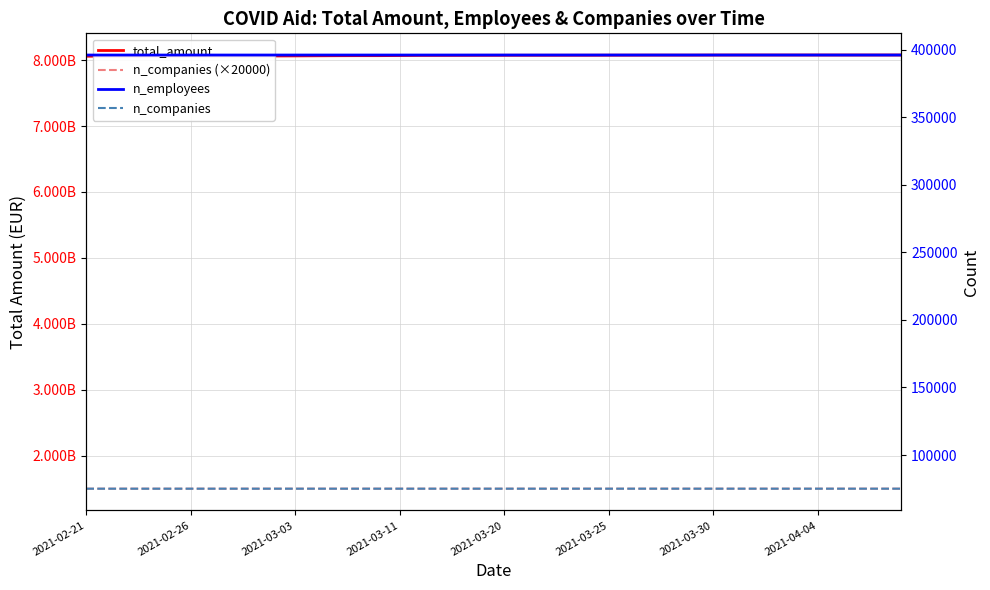

What is the sum of all n_employees values?

15838850